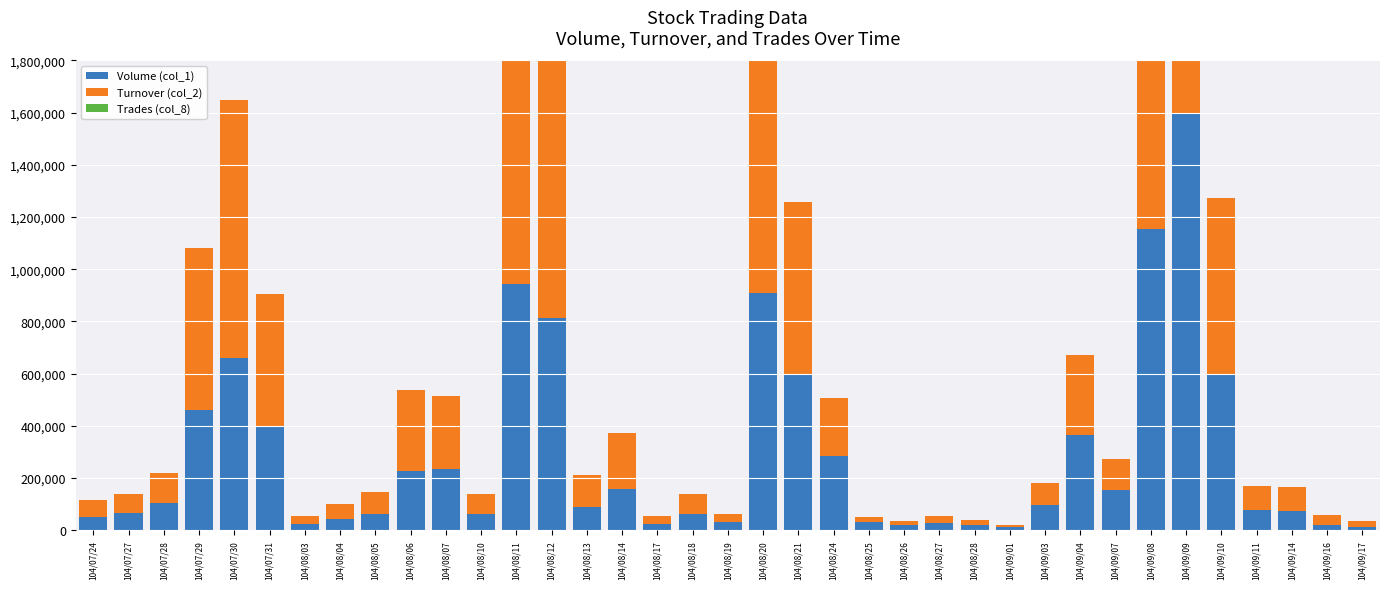

Which series changed the most between 104/08/05 and 104/08/21?

Turnover (col_2)